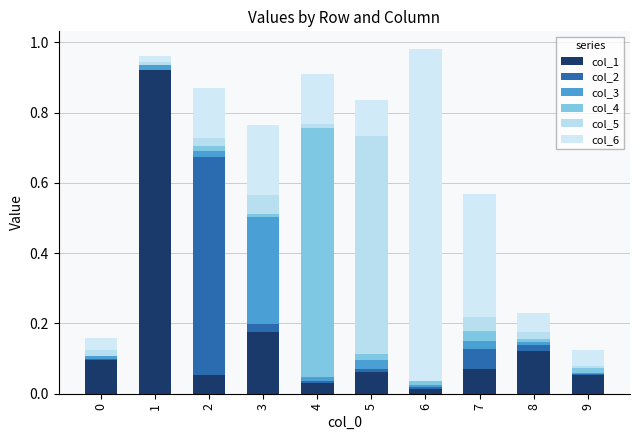

Are the bars horizontal?

No